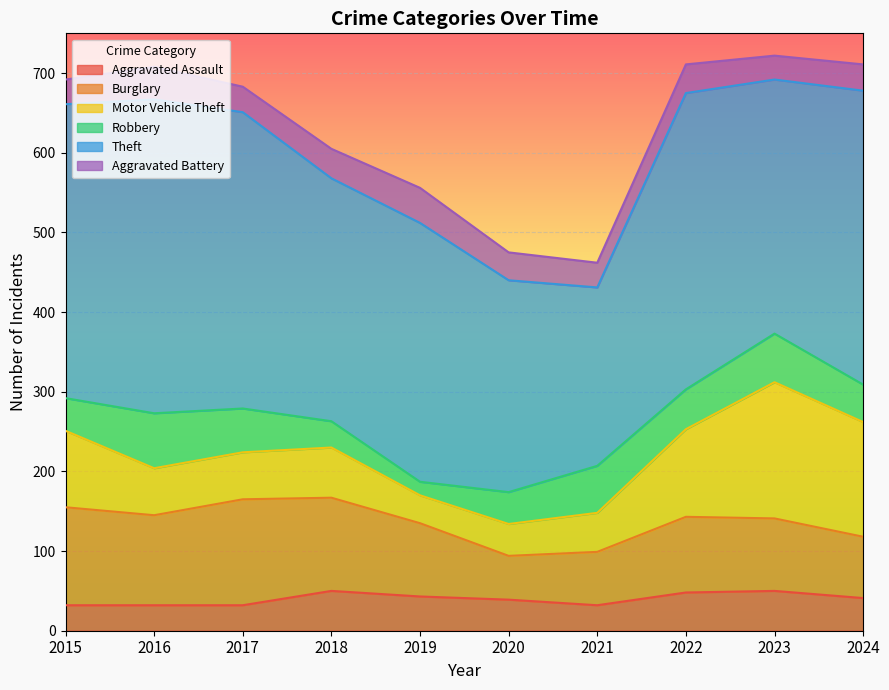

Reading right to left, transcribe all the data shown in this chart.

Aggravated Assault: 41	50	48	32	39	43	50	32	32	32
Burglary: 77	91	95	67	55	92	117	133	113	123
Motor Vehicle Theft: 144	171	110	49	40	35	63	59	59	96
Robbery: 47	61	50	59	40	17	33	55	69	41
Theft: 369	319	372	224	266	325	305	372	394	369
Aggravated Battery: 33	30	36	31	35	44	37	32	41	31